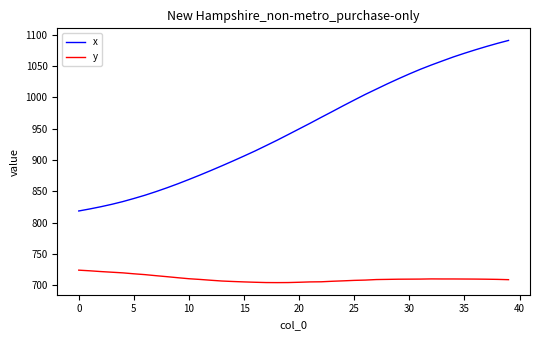

Which series has the widest spread of values?

x